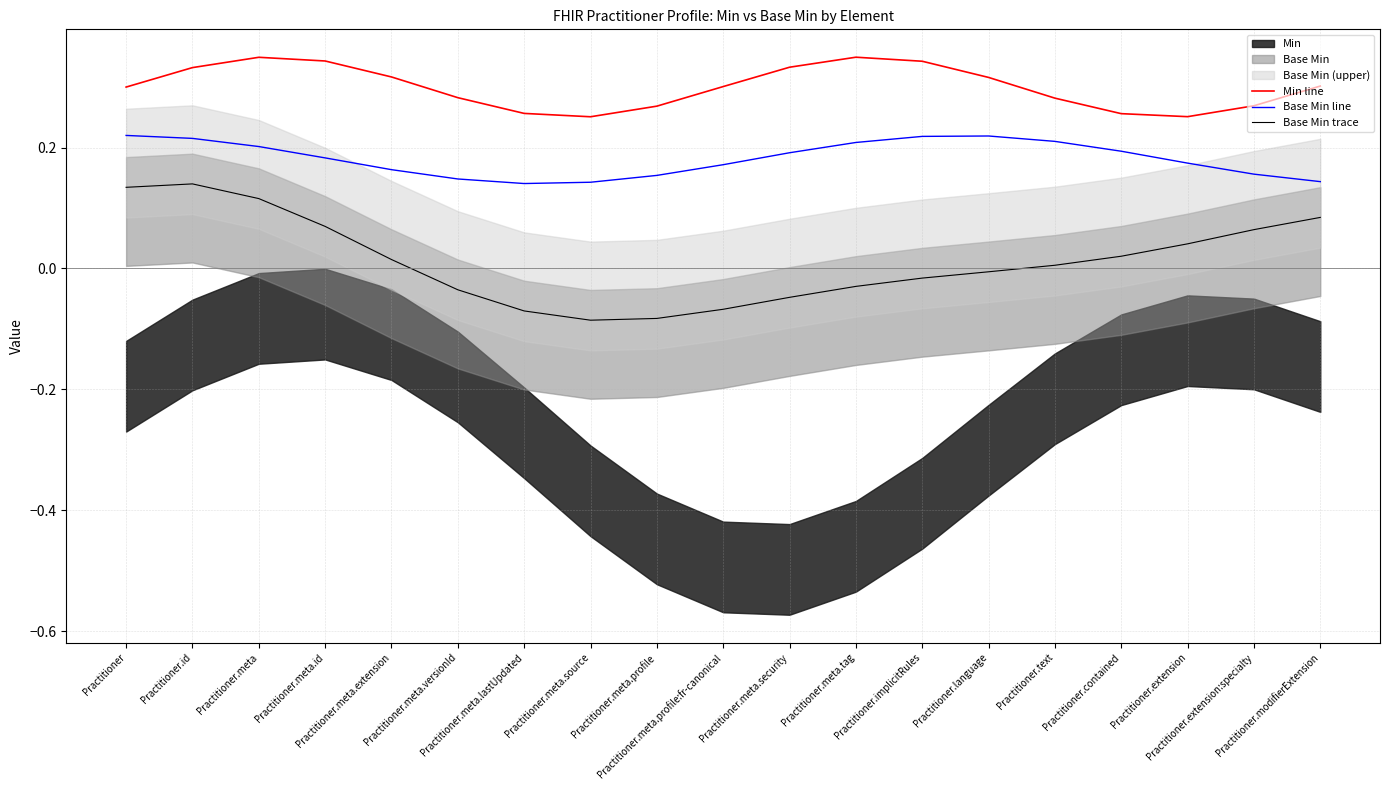

True or false: Min line and Base Min trace cross at least once.

False